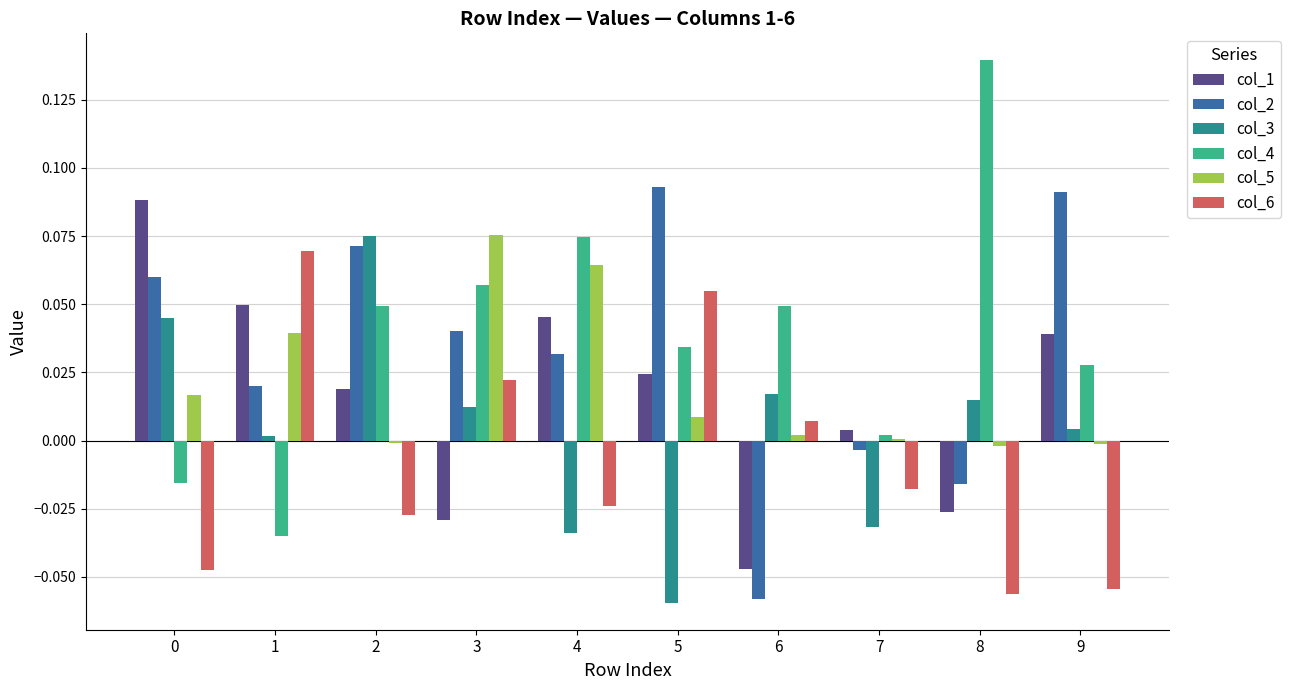

Is it true that col_6 equals -0.0 at 9?

False